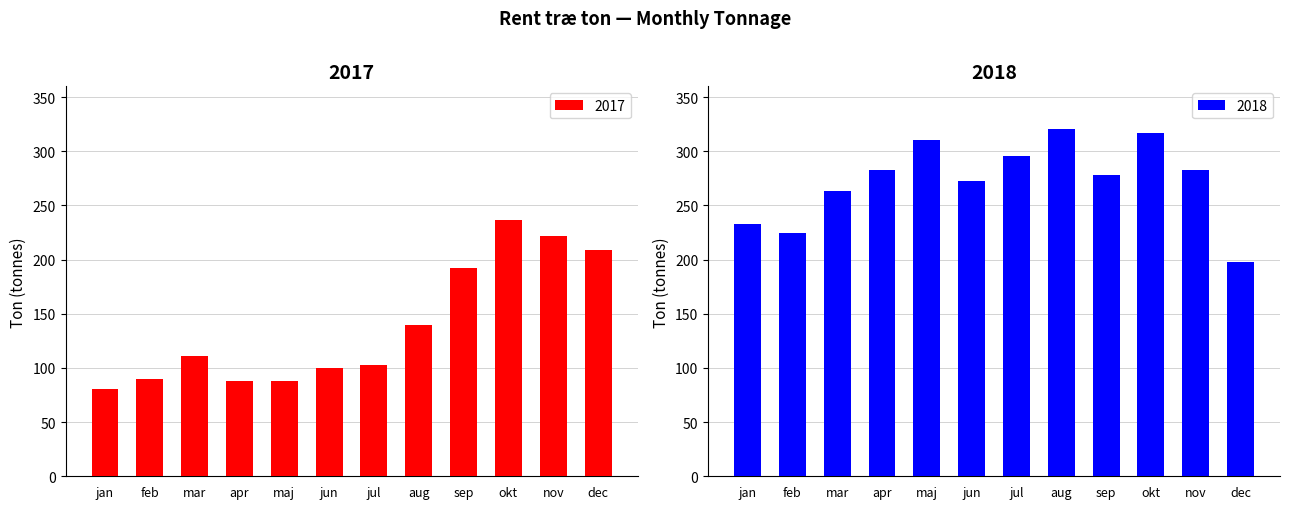

What is the value of the 2017 bar at the 4th from the left?

87.7